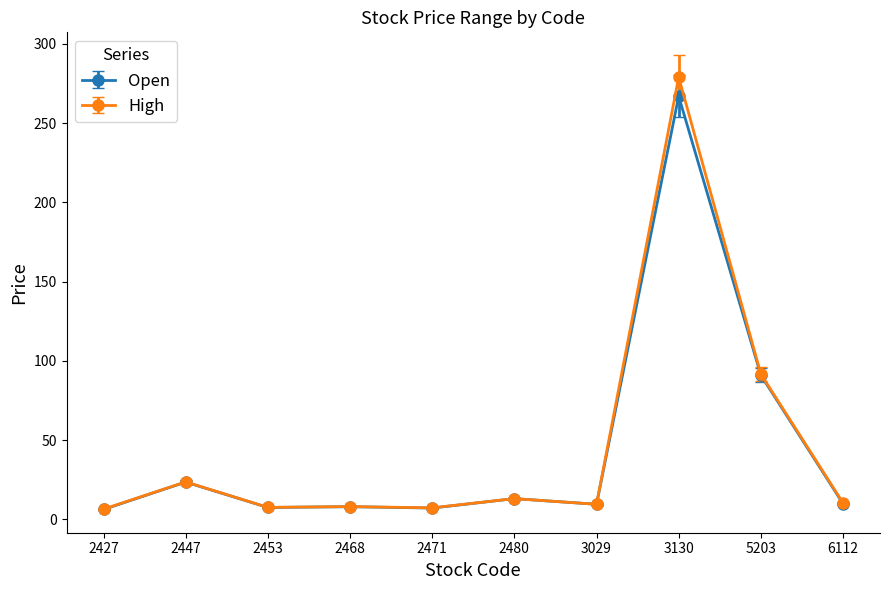

True or false: Open has more than 2 interior local peaks.

True